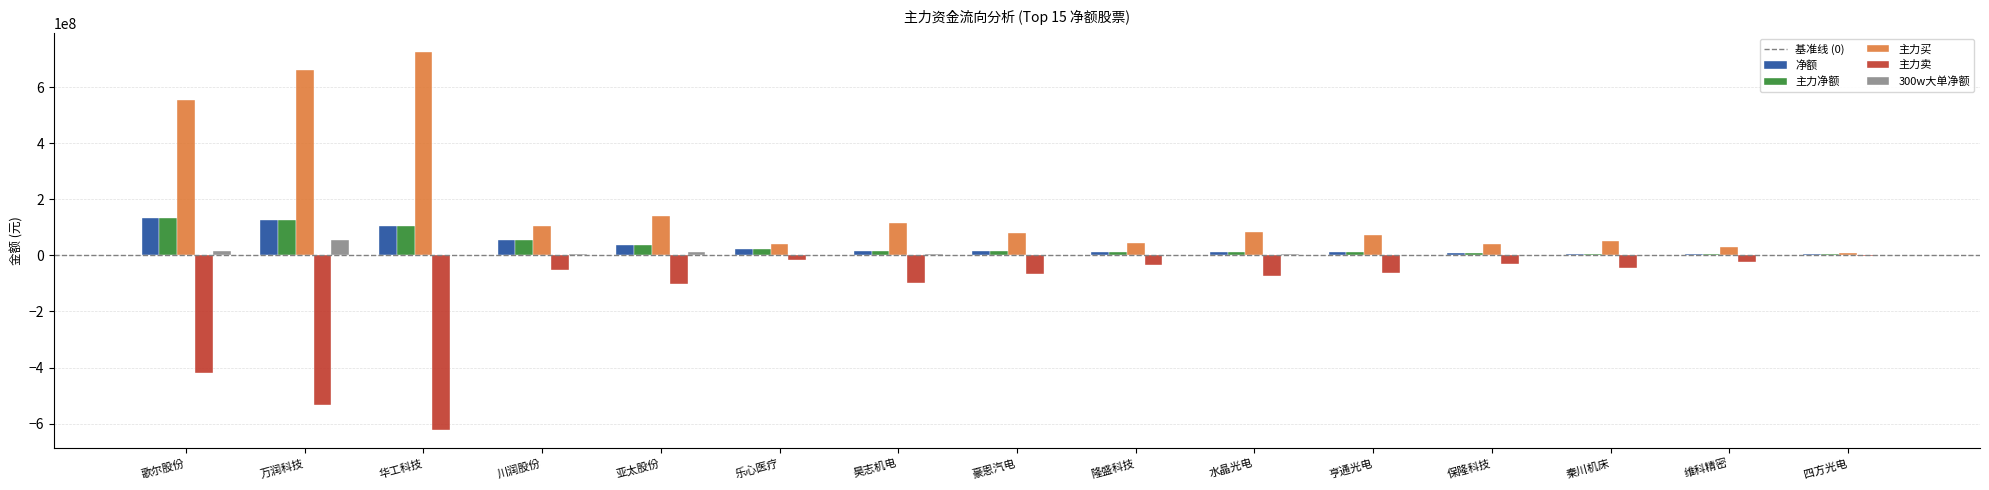

How many groups of bars are there?

15